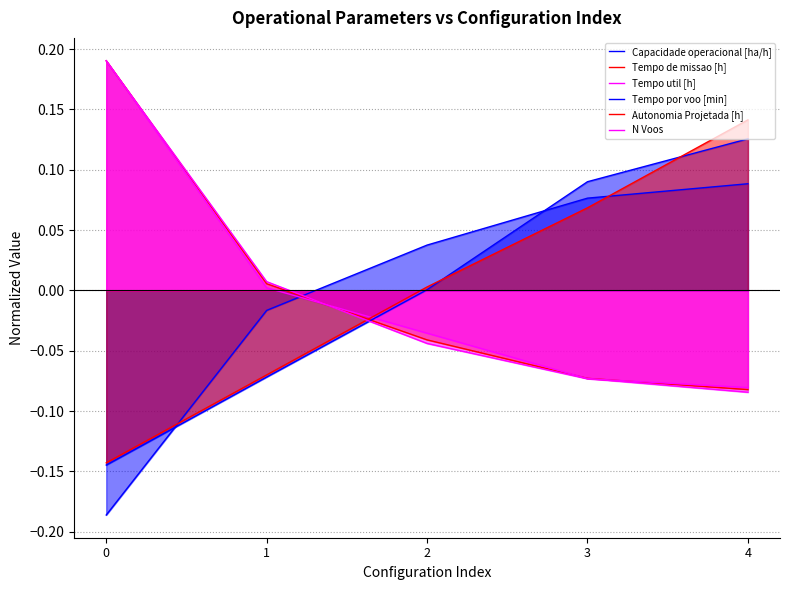

After their last crossing, which series has the higher values: Tempo de missao [h] or Tempo util [h]?

Tempo de missao [h]